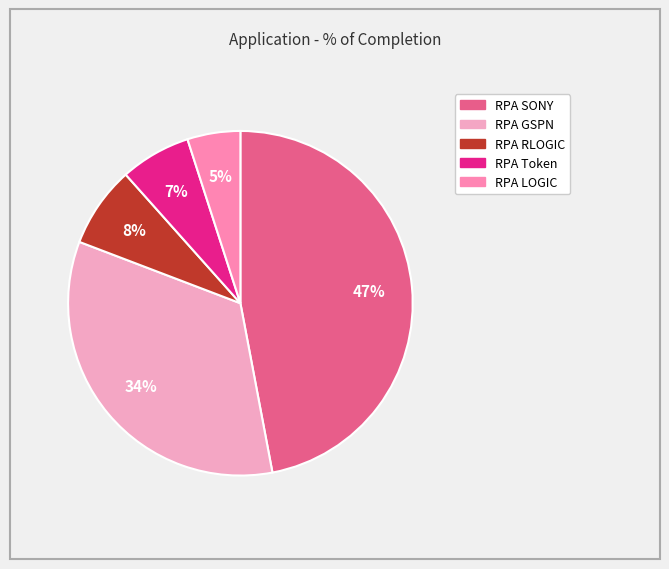

Which slice is the smallest?

RPA LOGIC